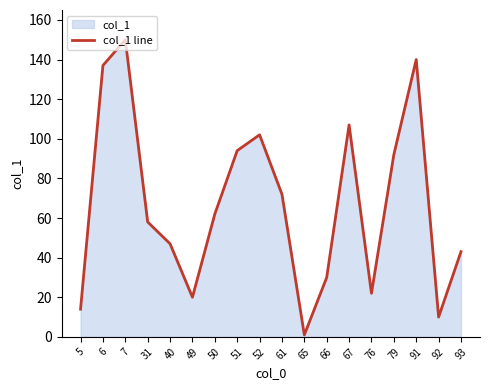

What is the sum of the values at 76 and 67?

129